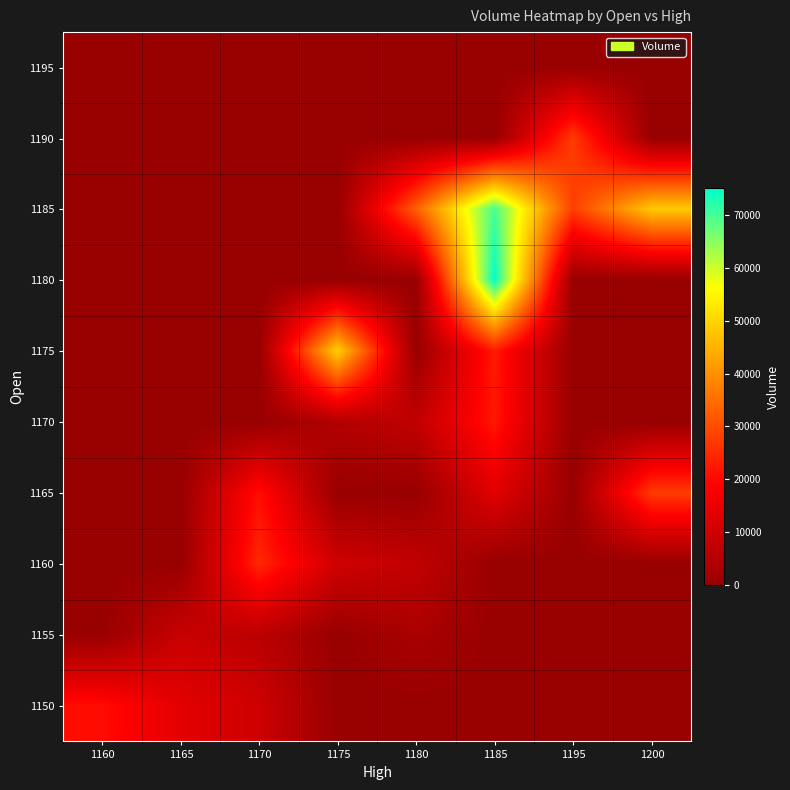

At which category is the sum across all series the highest?

1185